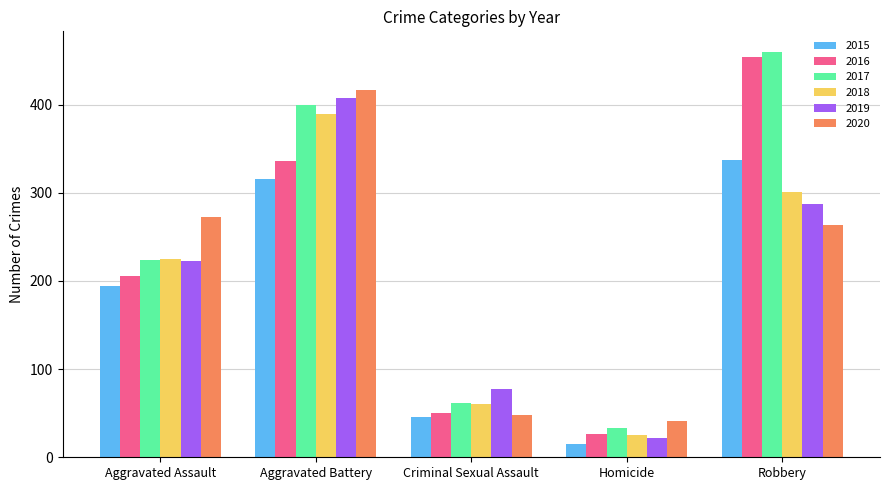

At which category is the sum across all series the highest?

Aggravated Battery